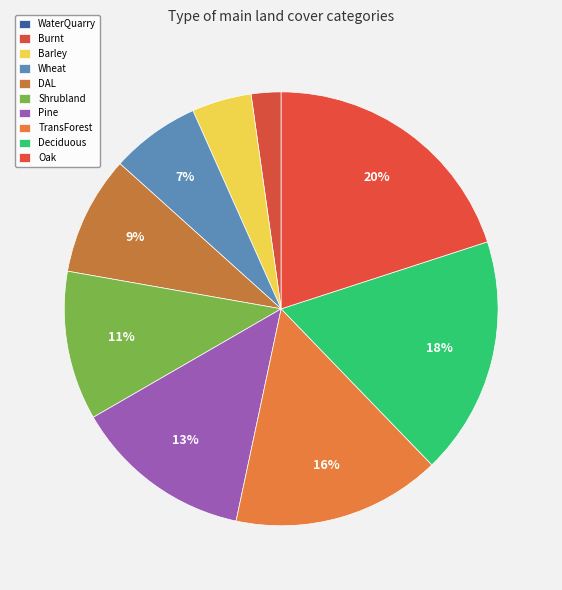

Count the number of slices in the pie.

10